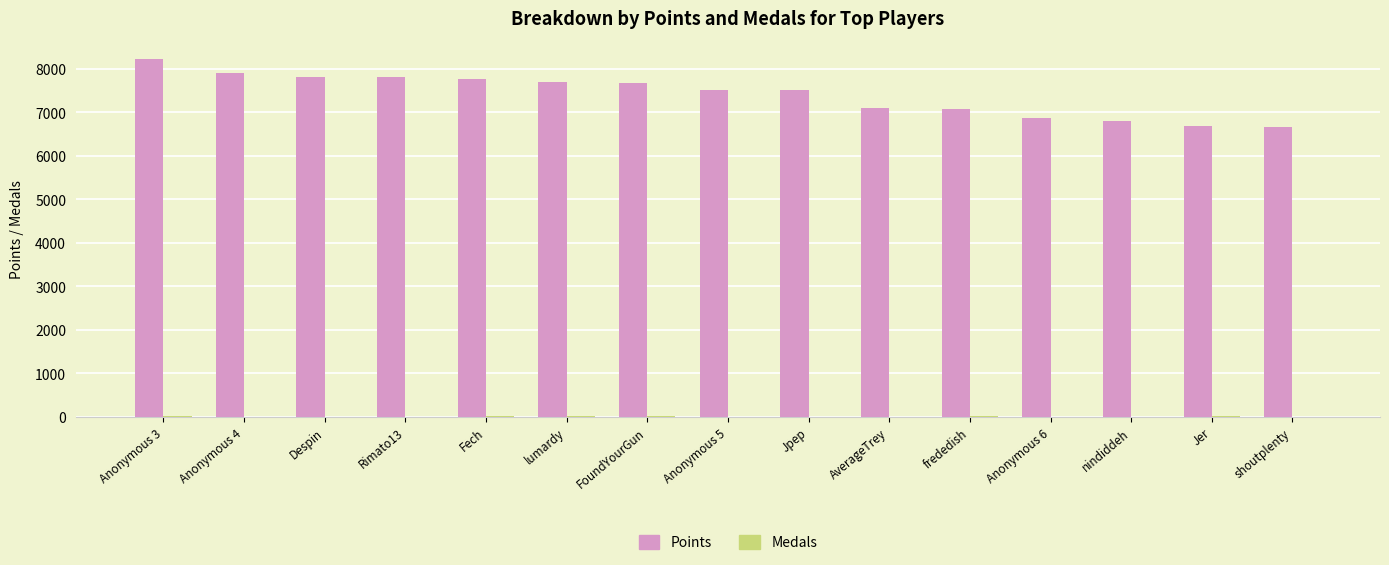

What is the greatest value displayed?

8227